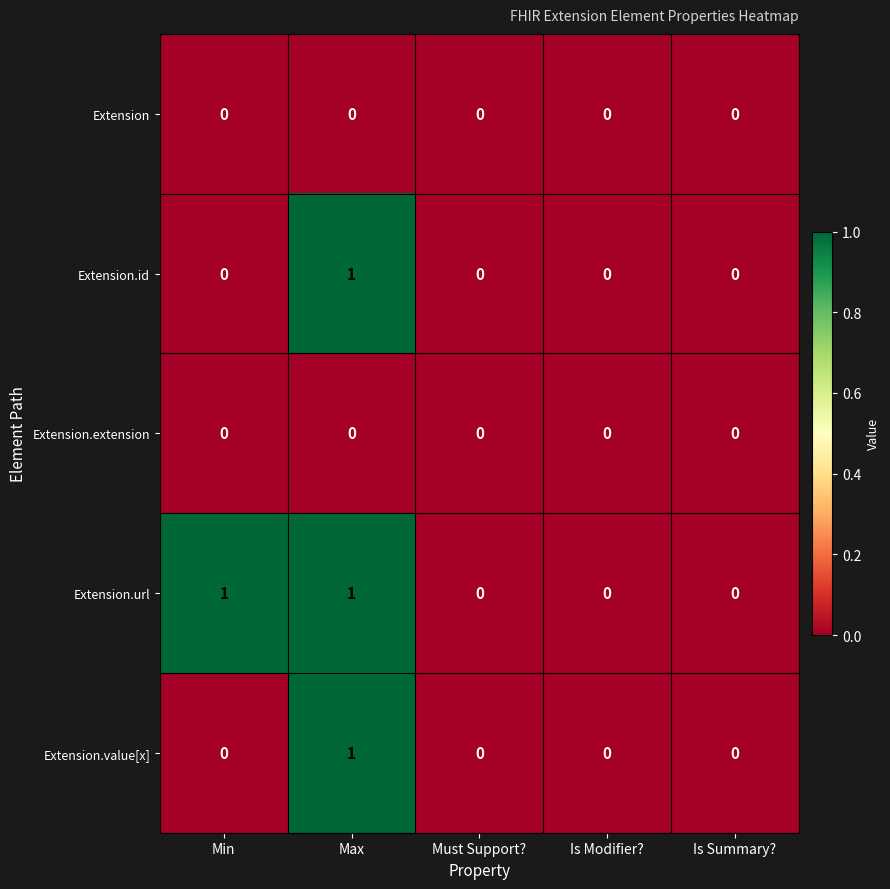

At which category is the sum across all series the highest?

Max